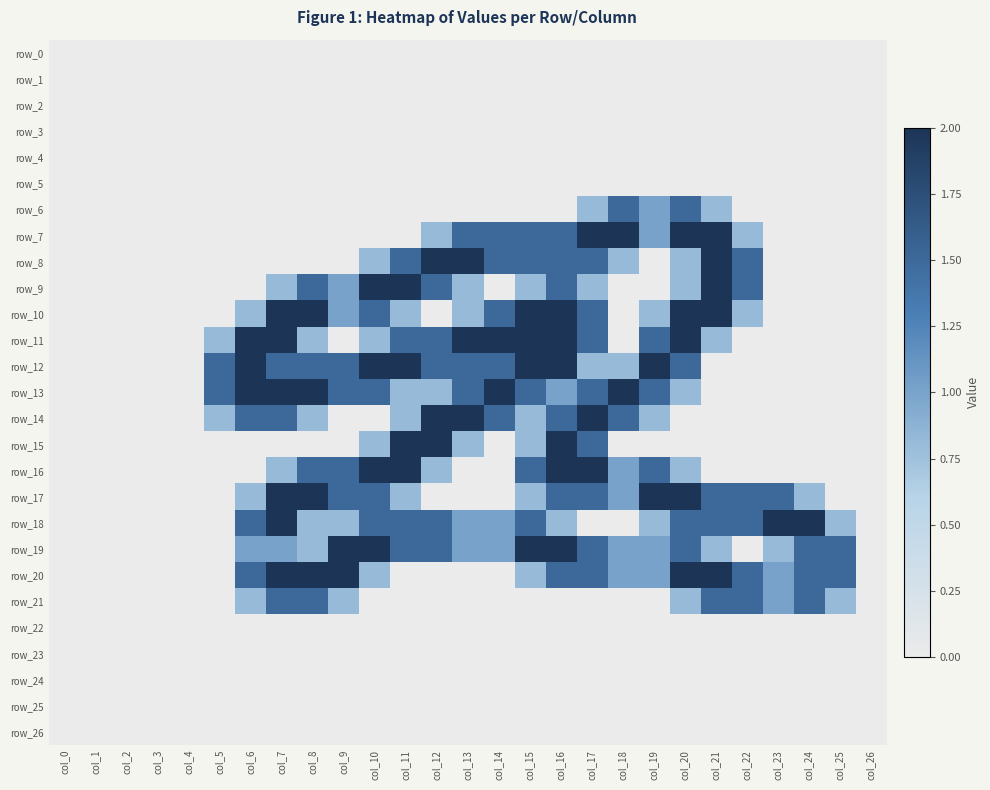

At which label does row_22 reach its minimum?

col_0